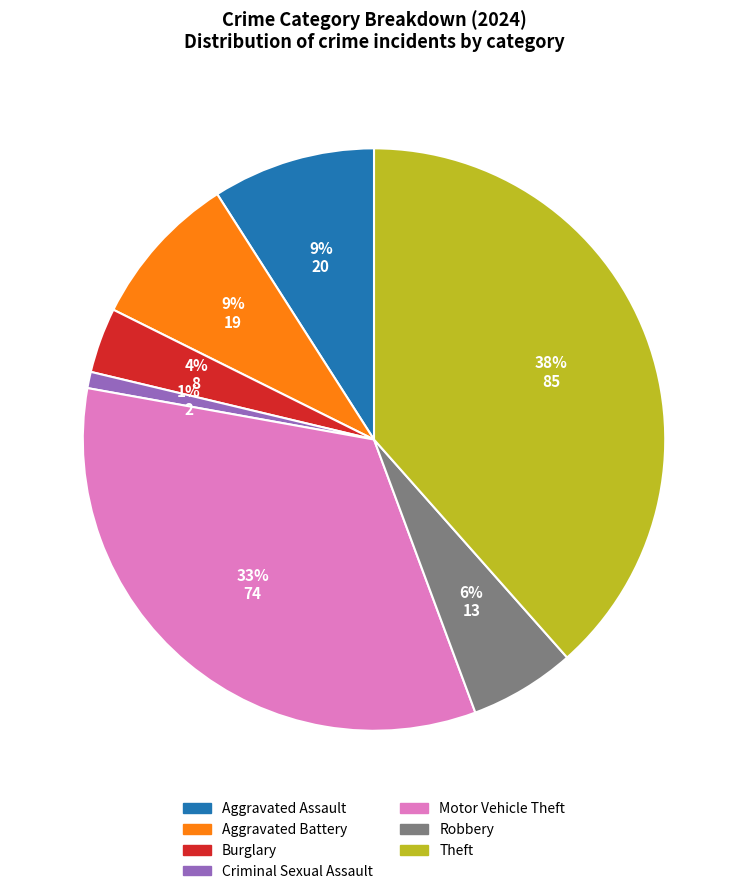

How many segments does this pie chart have?

7